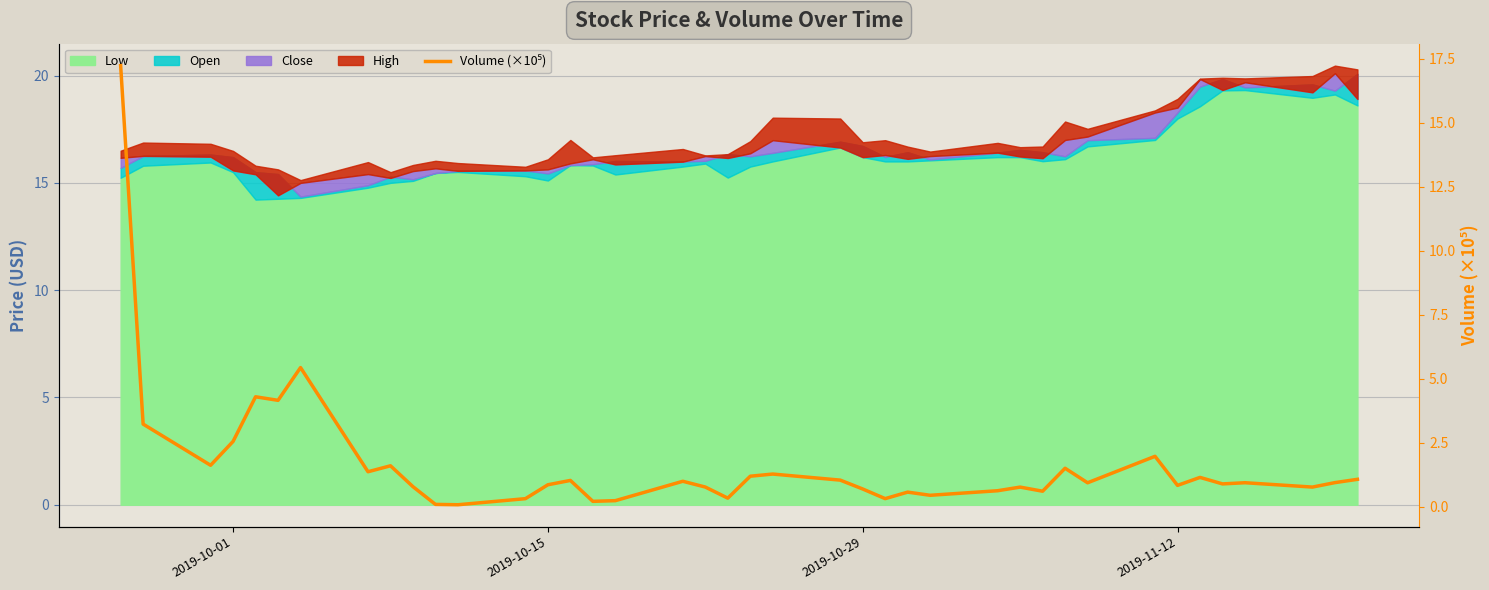

What is the minimum value shown in the chart?

0.1